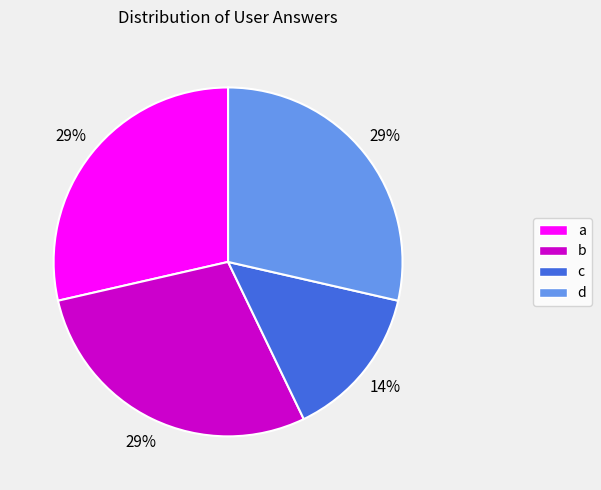

To the nearest percent, what is the average slice percentage?

25%